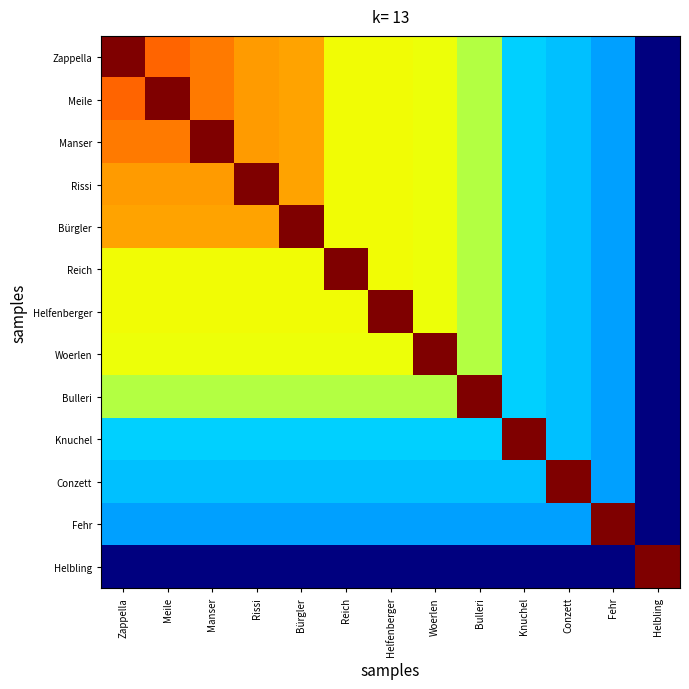

What is the maximum value shown in the chart?

1495